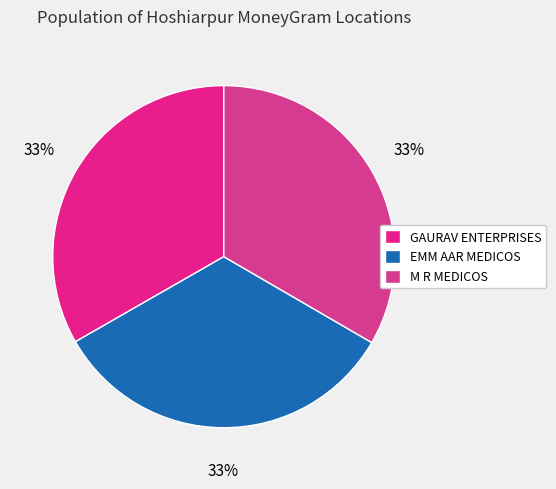

How many slices are in this pie chart?

3